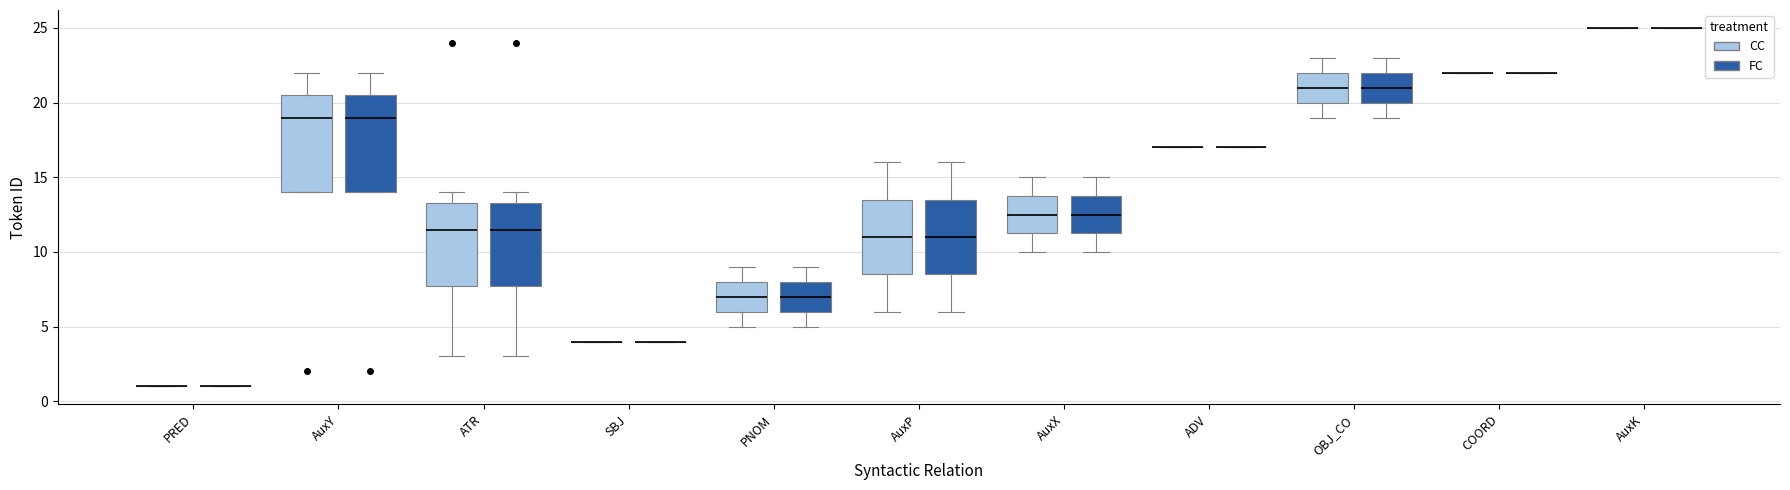

Reading left to right, transcribe this box plot: for each box, give where its median line is, the range the box spans, and where its two whiskers end, as read against the y-axis. The values are not printed on the chart, so give them approximately, as read against the axis.

PRED (CC): box collapsed to a line at 1.0, whiskers 1.0 to 1.0
PRED (FC): box collapsed to a line at 1.0, whiskers 1.0 to 1.0
AuxY (CC): median 19.0, box 14.0 to 20.5, whiskers 14.0 to 22.0
AuxY (FC): median 19.0, box 14.0 to 20.5, whiskers 14.0 to 22.0
ATR (CC): median 11.5, box 8.0 to 13.5, whiskers 3.0 to 14.0
ATR (FC): median 11.5, box 8.0 to 13.5, whiskers 3.0 to 14.0
SBJ (CC): box collapsed to a line at 4.0, whiskers 4.0 to 4.0
SBJ (FC): box collapsed to a line at 4.0, whiskers 4.0 to 4.0
PNOM (CC): median 7.0, box 6.0 to 8.0, whiskers 5.0 to 9.0
PNOM (FC): median 7.0, box 6.0 to 8.0, whiskers 5.0 to 9.0
AuxP (CC): median 11.0, box 8.5 to 13.5, whiskers 6.0 to 16.0
AuxP (FC): median 11.0, box 8.5 to 13.5, whiskers 6.0 to 16.0
AuxX (CC): median 12.5, box 11.5 to 14.0, whiskers 10.0 to 15.0
AuxX (FC): median 12.5, box 11.5 to 14.0, whiskers 10.0 to 15.0
ADV (CC): box collapsed to a line at 17.0, whiskers 17.0 to 17.0
ADV (FC): box collapsed to a line at 17.0, whiskers 17.0 to 17.0
OBJ_CO (CC): median 21.0, box 20.0 to 22.0, whiskers 19.0 to 23.0
OBJ_CO (FC): median 21.0, box 20.0 to 22.0, whiskers 19.0 to 23.0
COORD (CC): box collapsed to a line at 22.0, whiskers 22.0 to 22.0
COORD (FC): box collapsed to a line at 22.0, whiskers 22.0 to 22.0
AuxK (CC): box collapsed to a line at 25.0, whiskers 25.0 to 25.0
AuxK (FC): box collapsed to a line at 25.0, whiskers 25.0 to 25.0